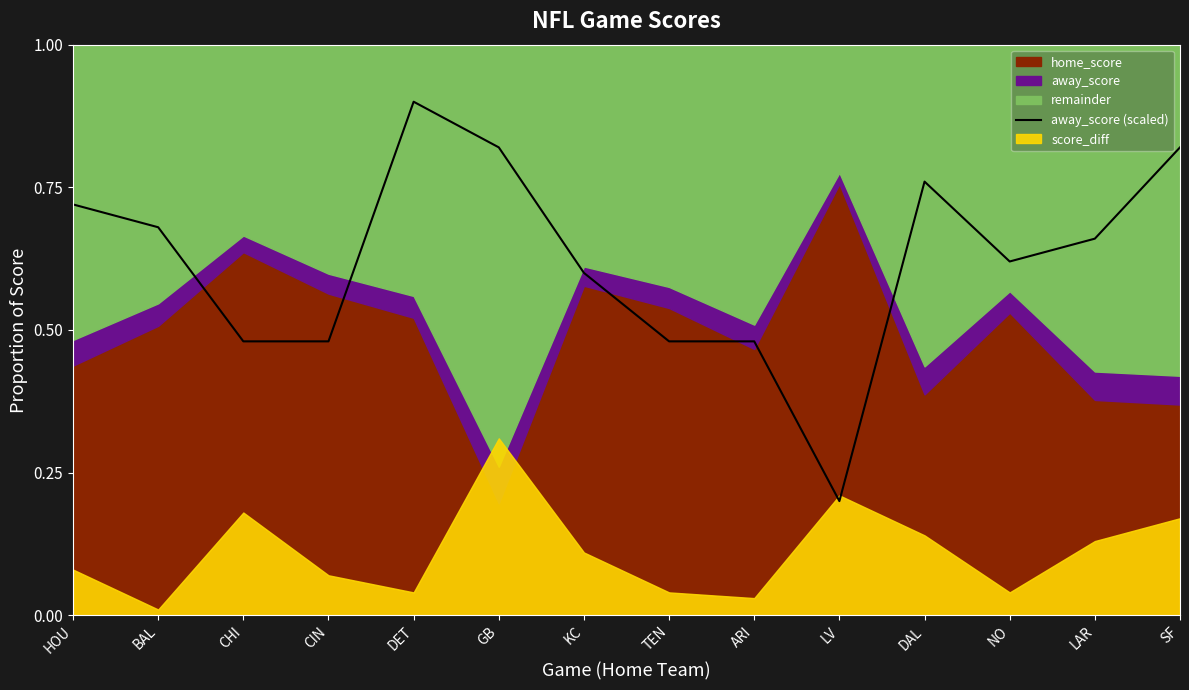

Reading right to left, transcribe all the data shown in this chart.

0.8	0.7	0.6	0.8	0.2	0.5	0.5	0.6	0.8	0.9	0.5	0.5	0.7	0.7